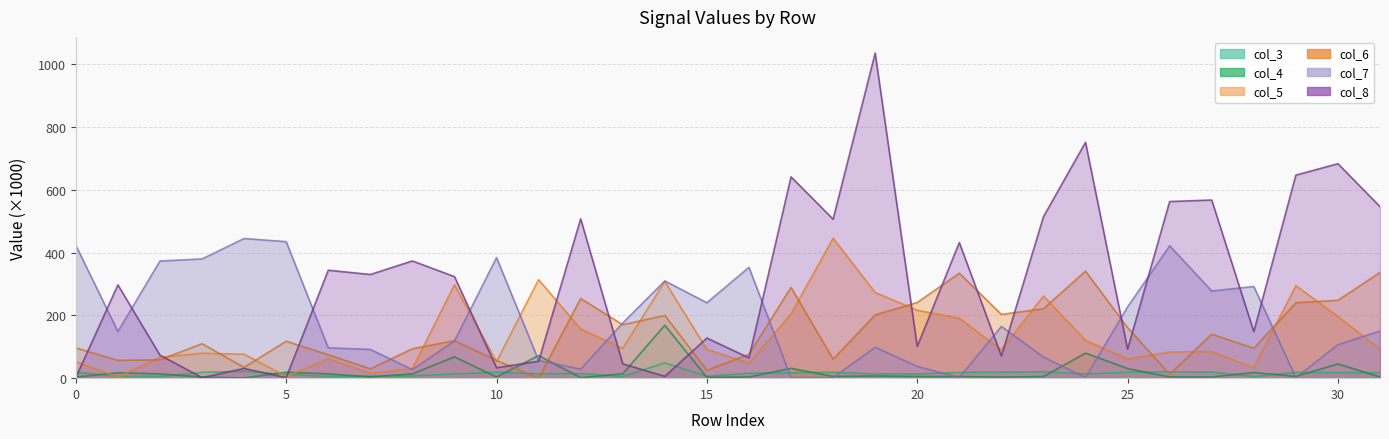

What is the value of the col_6 point at the 16th from the left?

25.0